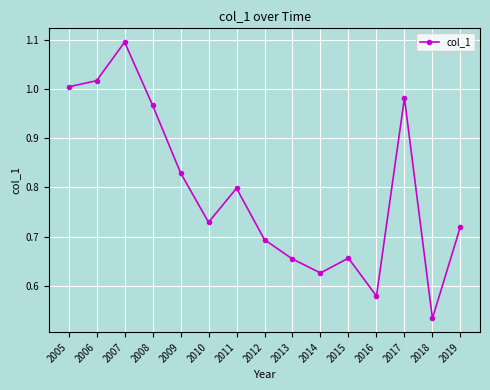

True or false: the data shows 1.6 at 2008.

False